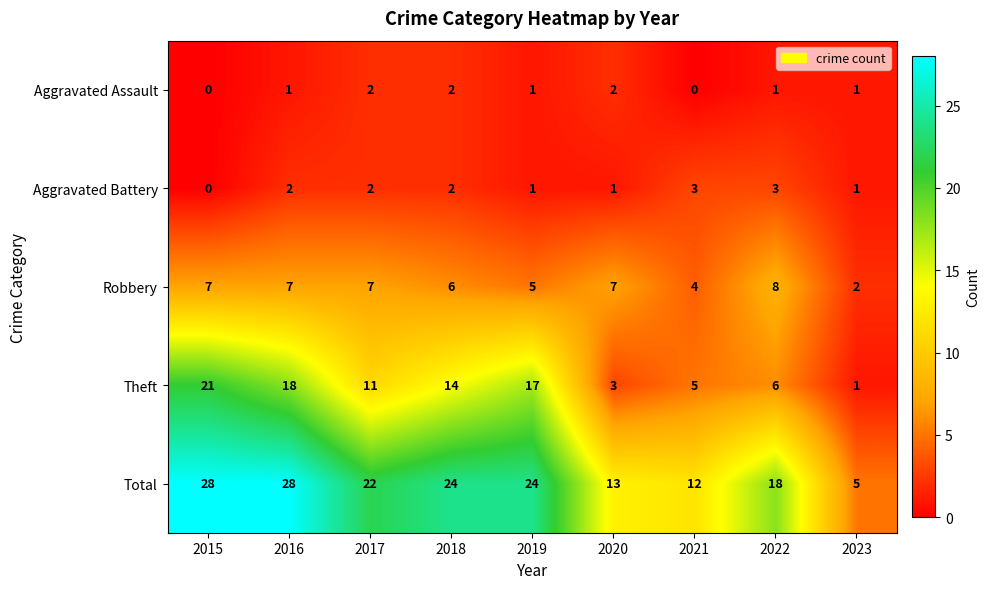

What is the greatest value displayed?

28